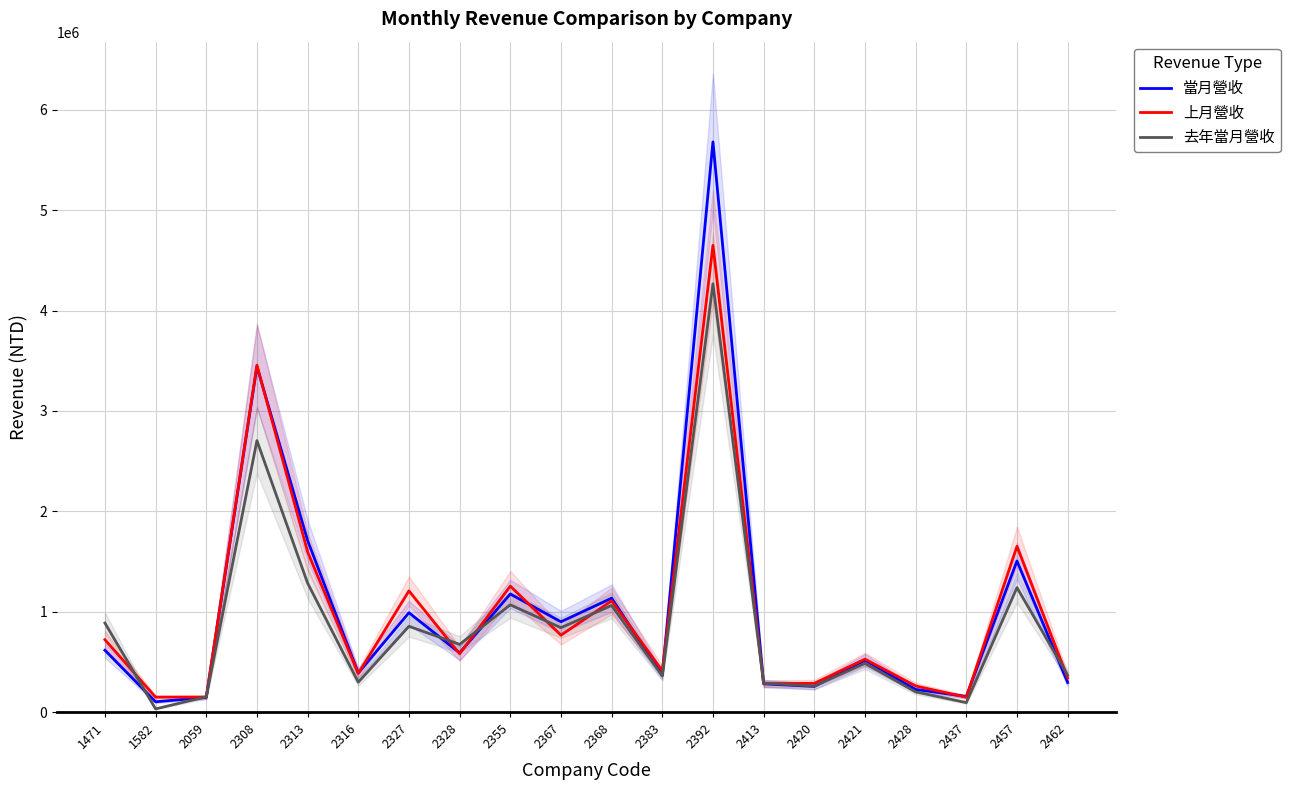

Which series has the largest range (max minus min)?

當月營收